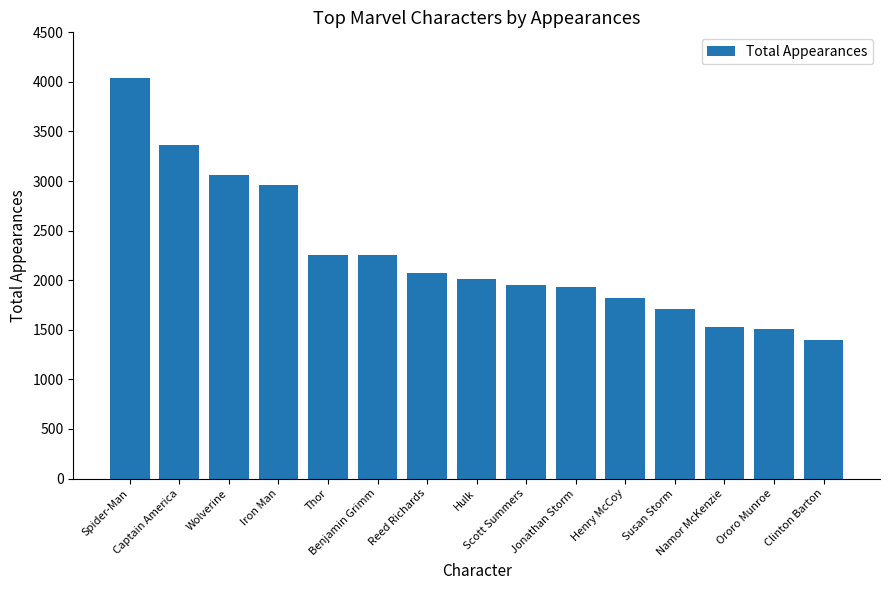

What is the difference between the values at Jonathan Storm and Hulk?

83